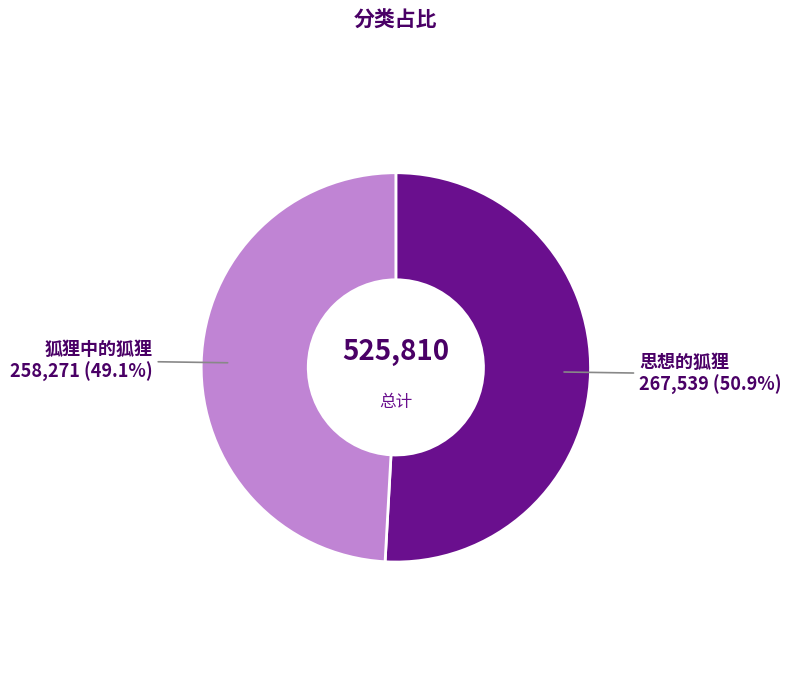

To the nearest percent, what is the difference between the 思想的狐狸 and 狐狸中的狐狸 slice percentages?

2%